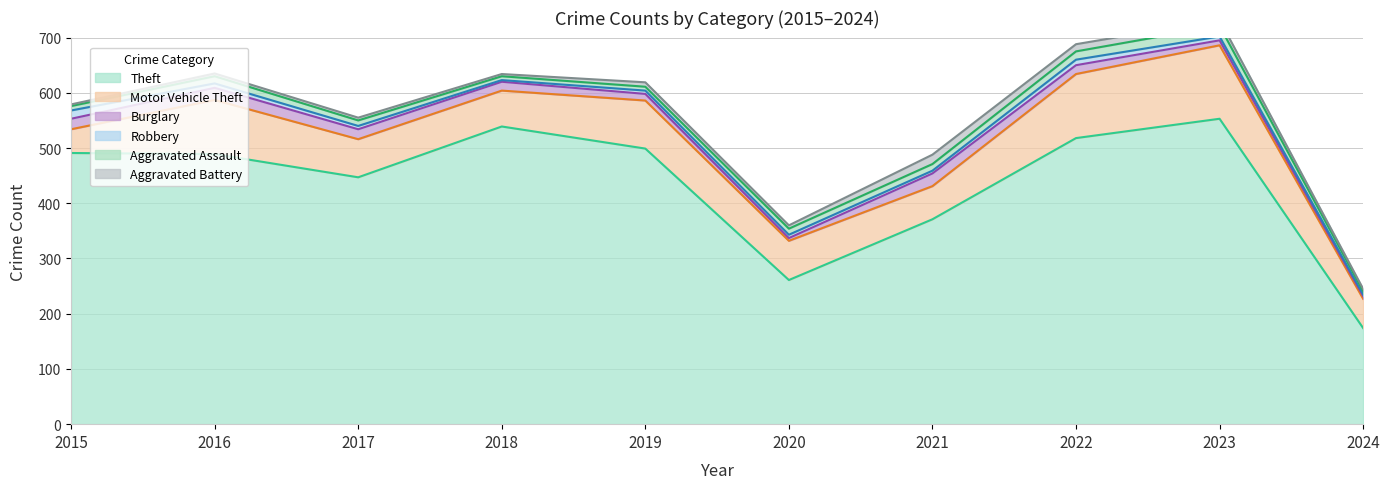

The Motor Vehicle Theft series shows 93 at 2017. True or false?

False